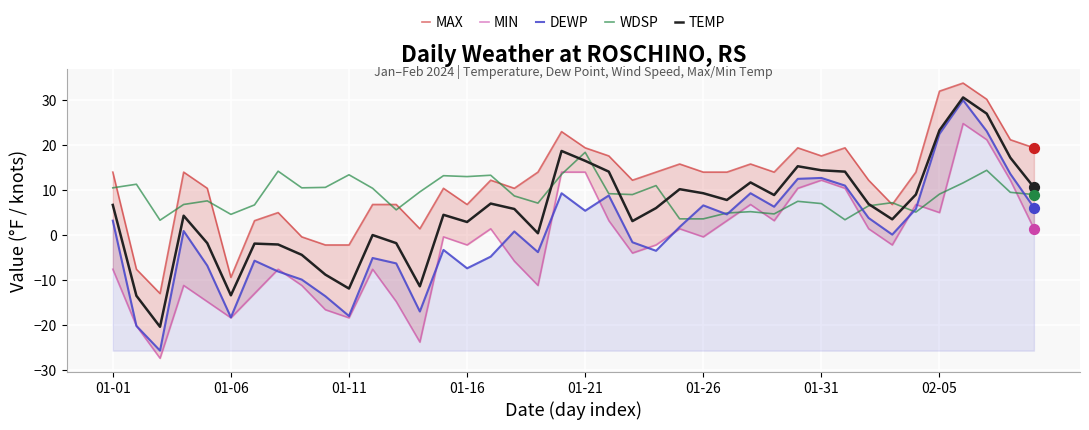

At how many categories does at least one series exceed -9?

40